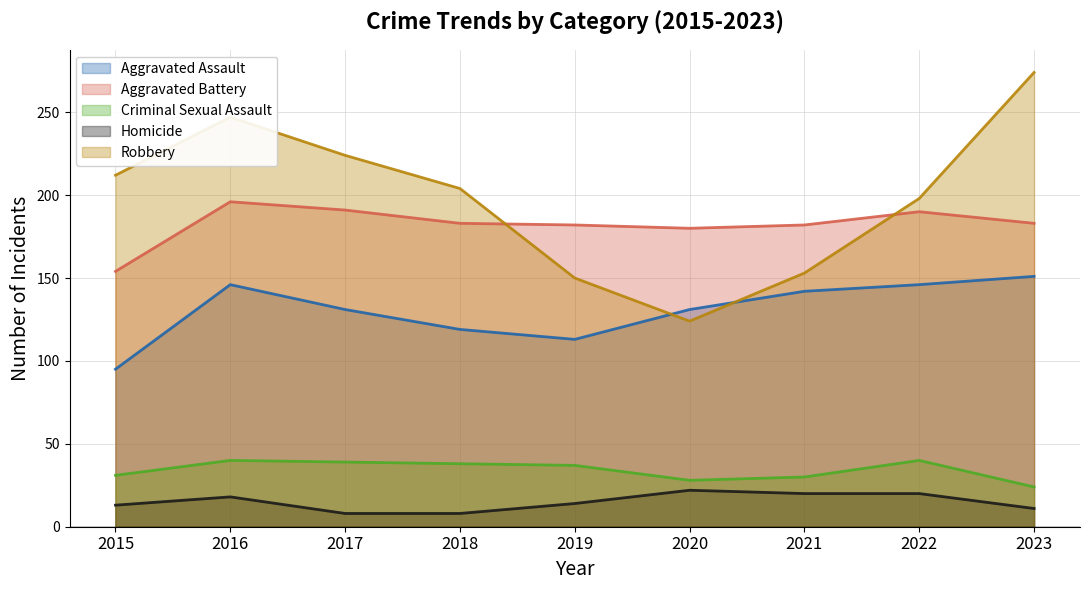

What are all the series names shown in the legend?

Aggravated Assault, Aggravated Battery, Criminal Sexual Assault, Homicide, Robbery